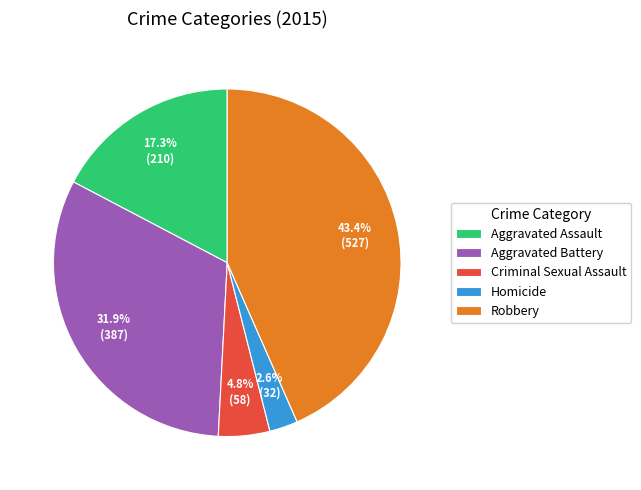

To the nearest percent, what percentage of the pie is Criminal Sexual Assault?

5%